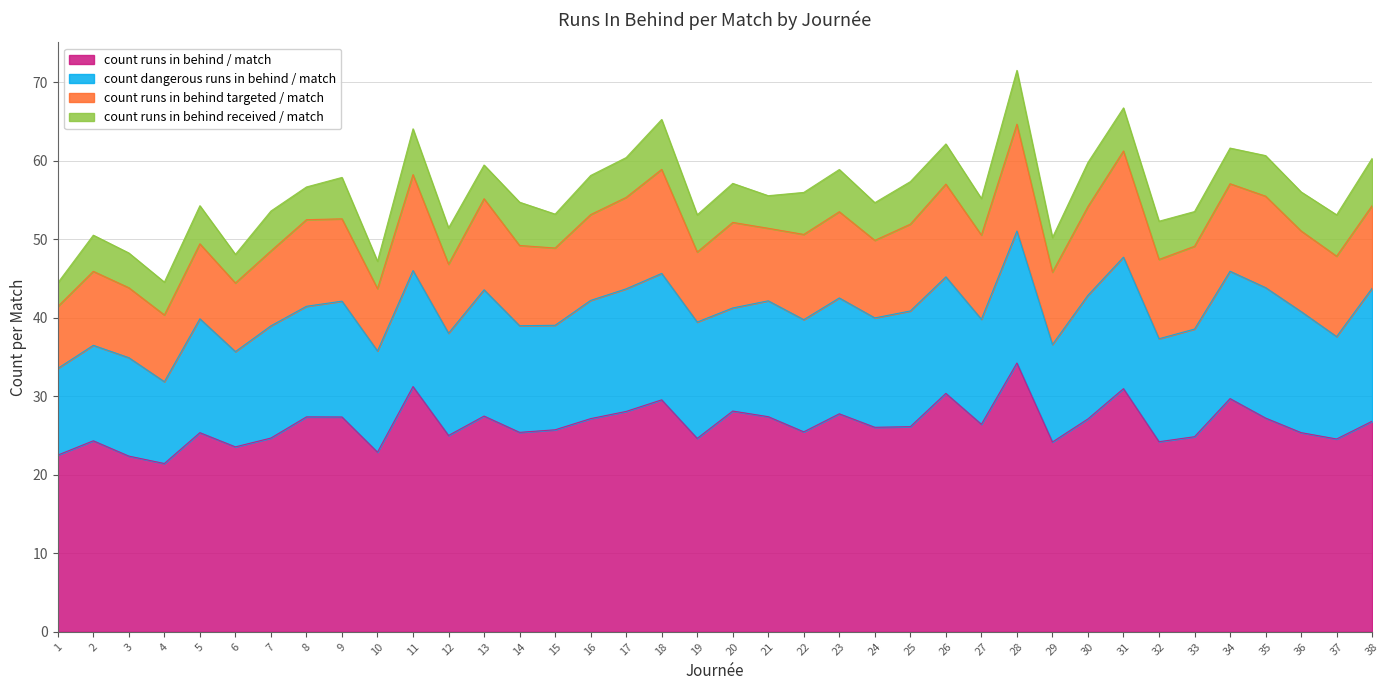

Where is the first local maximum for count_runs_in_behind_per_match?

2